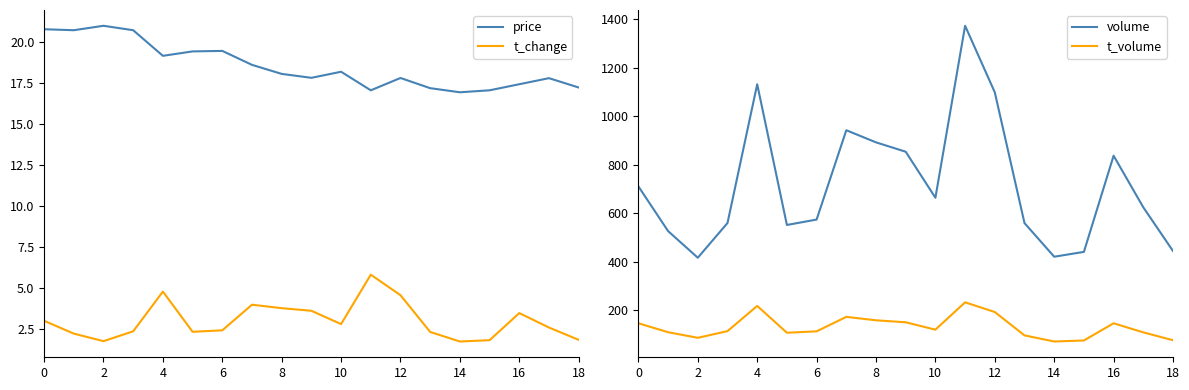

What is the value of the t_volume point at the 6th from the left?

108.1